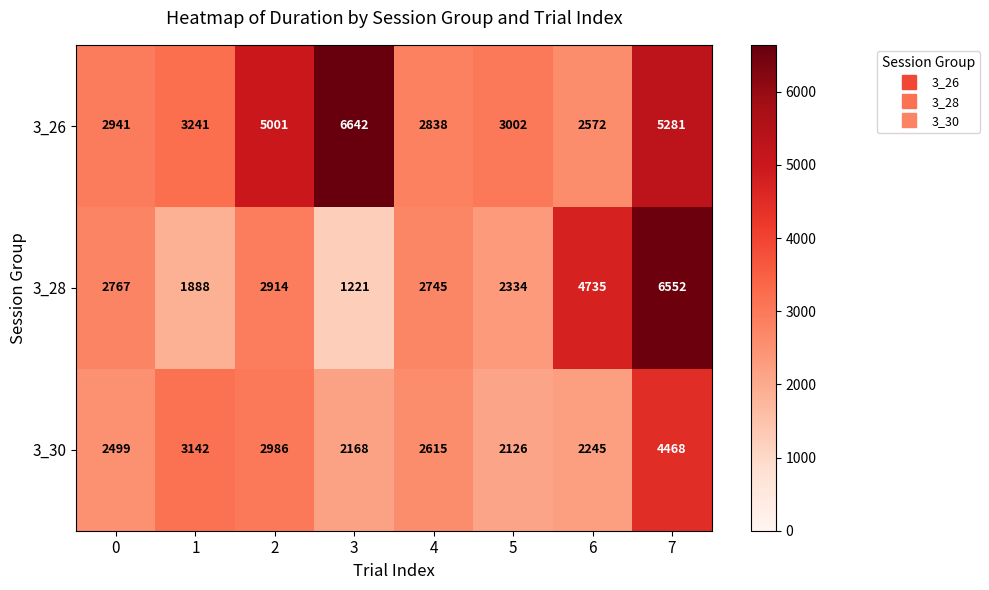

At which category is the sum across all series the highest?

7